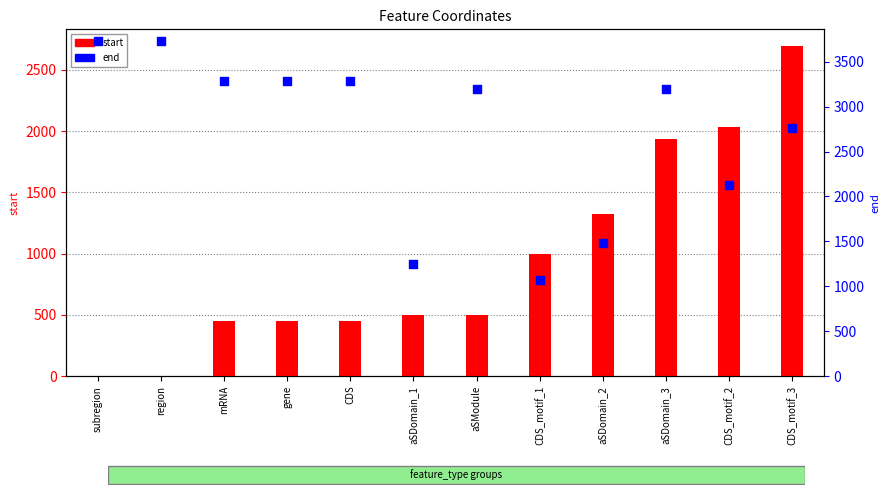

At which category is the sum across all series the highest?

CDS_motif_3